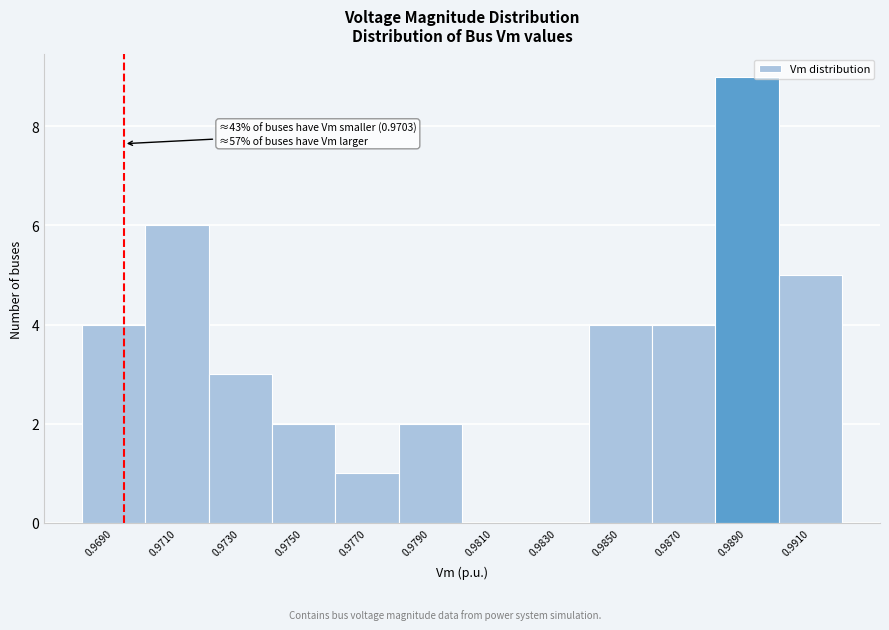

Reading right to left, list all the values displayed in this chart.

0.9910=5	0.9890=9	0.9870=4	0.9850=4	0.9830=0	0.9810=0	0.9790=2	0.9770=1	0.9750=2	0.9730=3	0.9710=6	0.9690=4